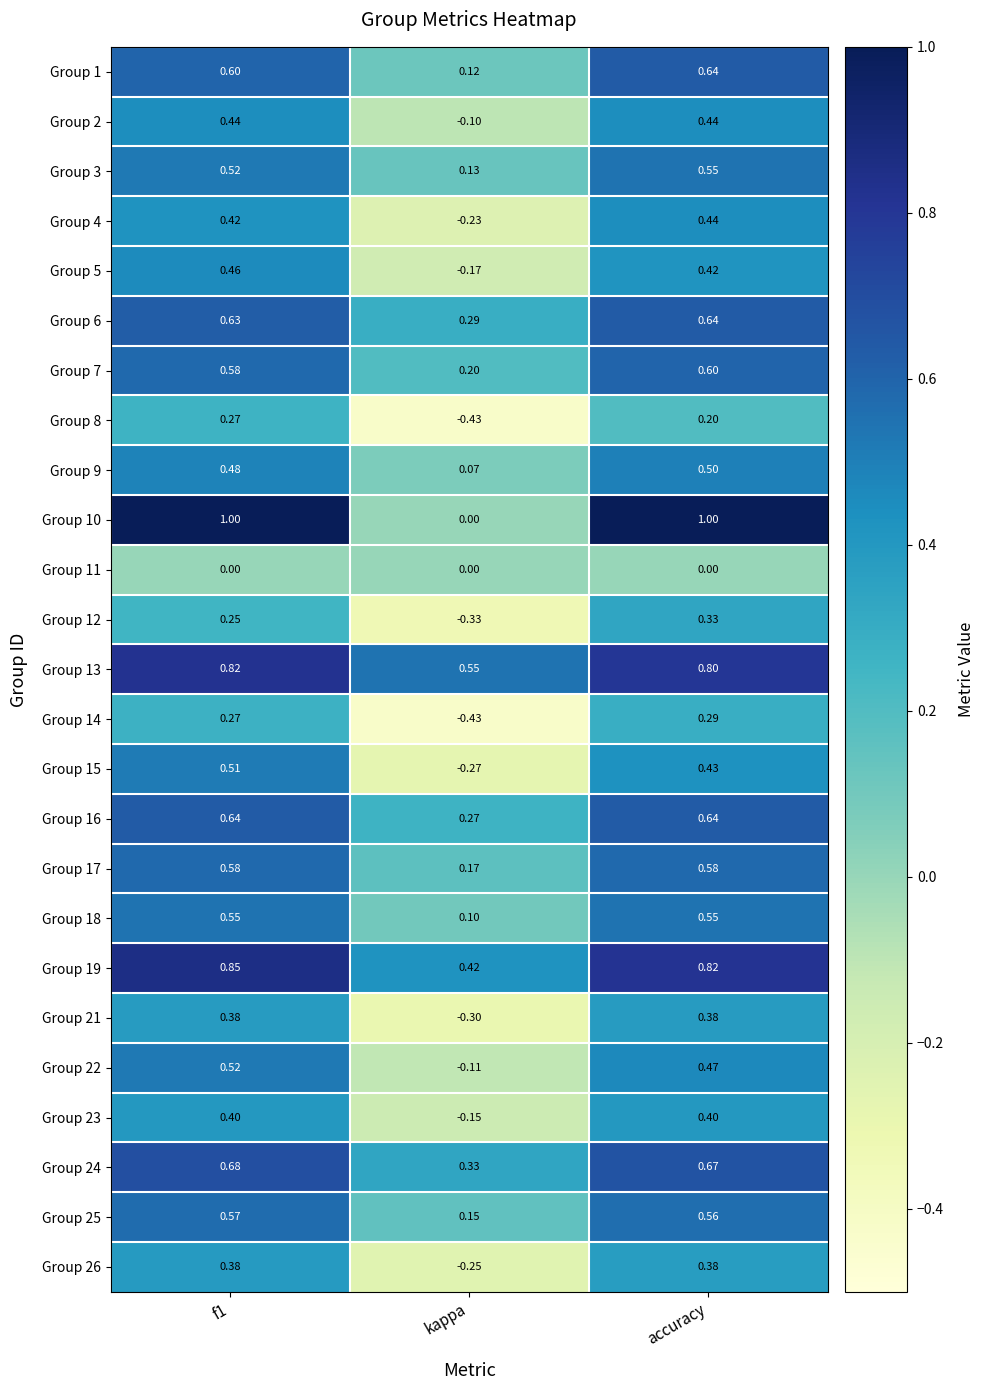

Is the value of Group 4 at kappa greater than the value of Group 10 at accuracy?

No